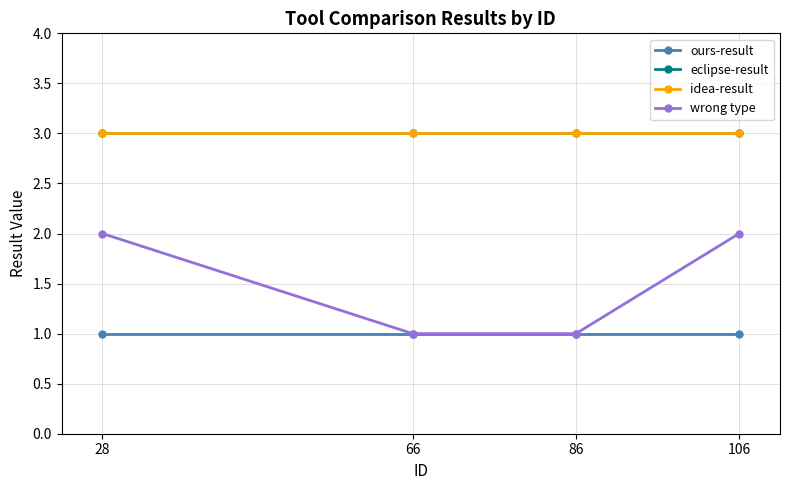

At which category does the chart reach its peak across all series?

28